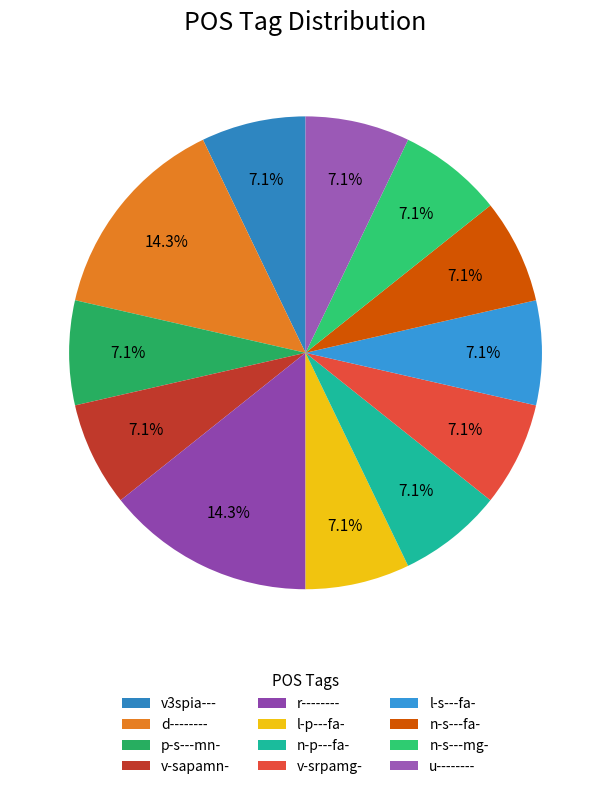

What percentage is the r-------- slice, to the nearest percent?

14%